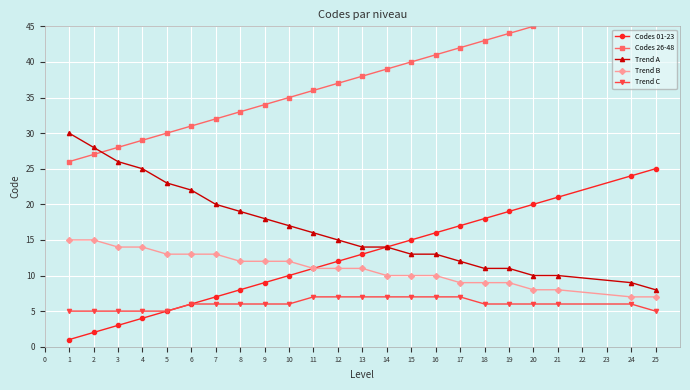

Reading right to left, transcribe all the data shown in this chart.

Codes 01-23: 25	24	21	20	19	18	17	16	15	14	13	12	11	10	9	8	7	6	5	4	3	2	1
Codes 26-48: 48	47	46	45	44	43	42	41	40	39	38	37	36	35	34	33	32	31	30	29	28	27	26
Trend A: 8	9	10	10	11	11	12	13	13	14	14	15	16	17	18	19	20	22	23	25	26	28	30
Trend B: 7	7	8	8	9	9	9	10	10	10	11	11	11	12	12	12	13	13	13	14	14	15	15
Trend C: 5	6	6	6	6	6	7	7	7	7	7	7	7	6	6	6	6	6	5	5	5	5	5